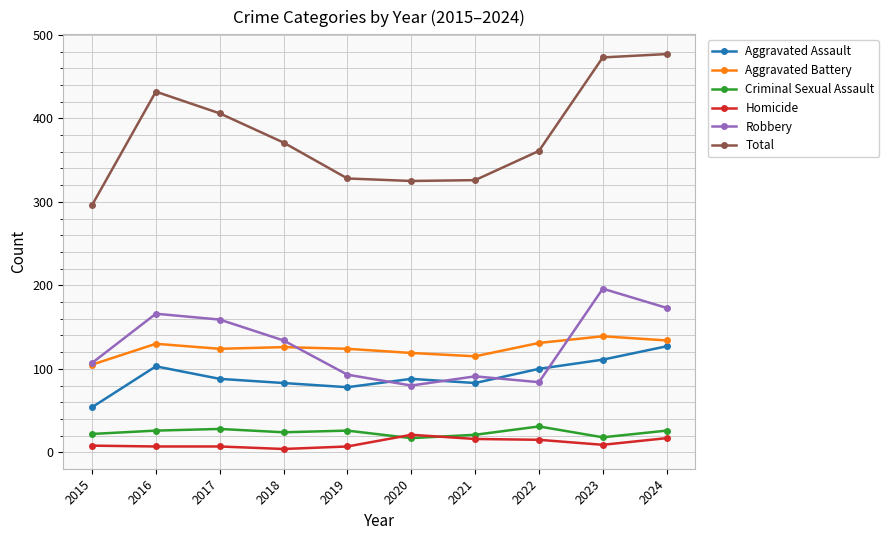

What is the minimum value for Aggravated Battery?

105